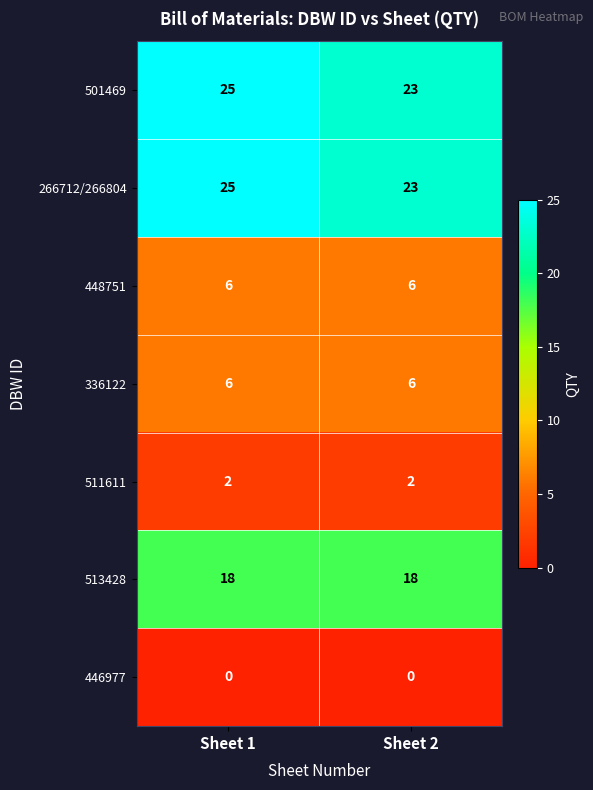

Reading right to left, what are all the values shown in this chart?

501469: Sheet 2=23	Sheet 1=25
266712/266804: Sheet 2=23	Sheet 1=25
448751: Sheet 2=6	Sheet 1=6
336122: Sheet 2=6	Sheet 1=6
511611: Sheet 2=2	Sheet 1=2
513428: Sheet 2=18	Sheet 1=18
446977: Sheet 2=0	Sheet 1=0